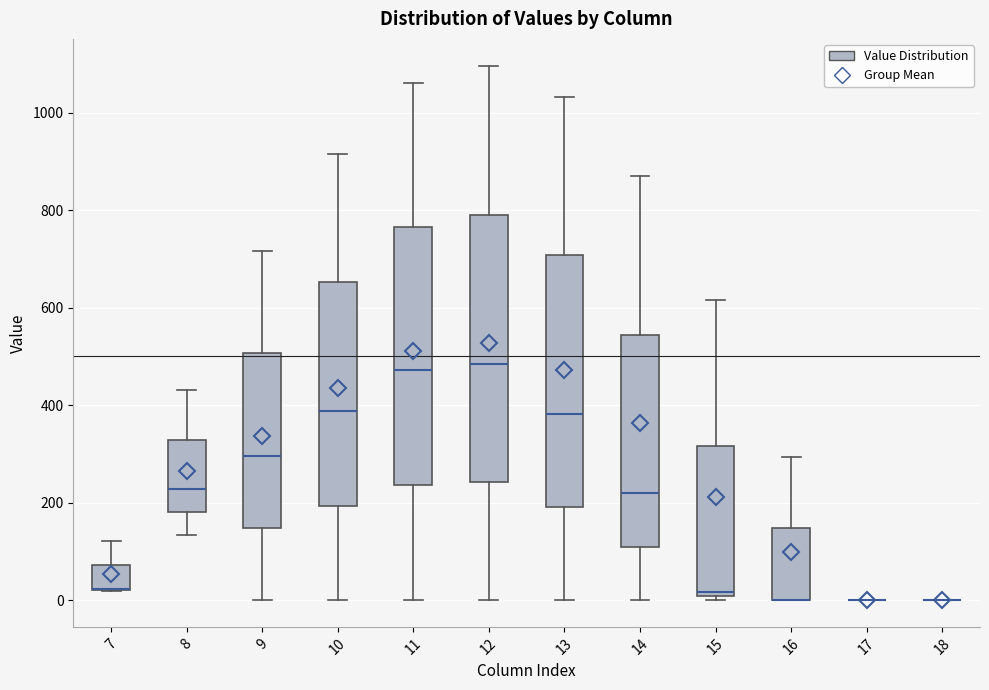

Where is the upper edge of the box at x = 12 on the y-axis? The values are not printed on the chart, so give them approximately, as read against the axis.

800